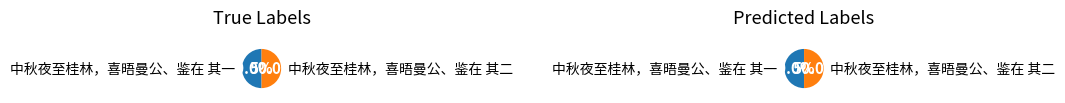

To the nearest percent, what portion does 中秋夜至桂林，喜晤曼公、鉴在 其一 represent?

50%